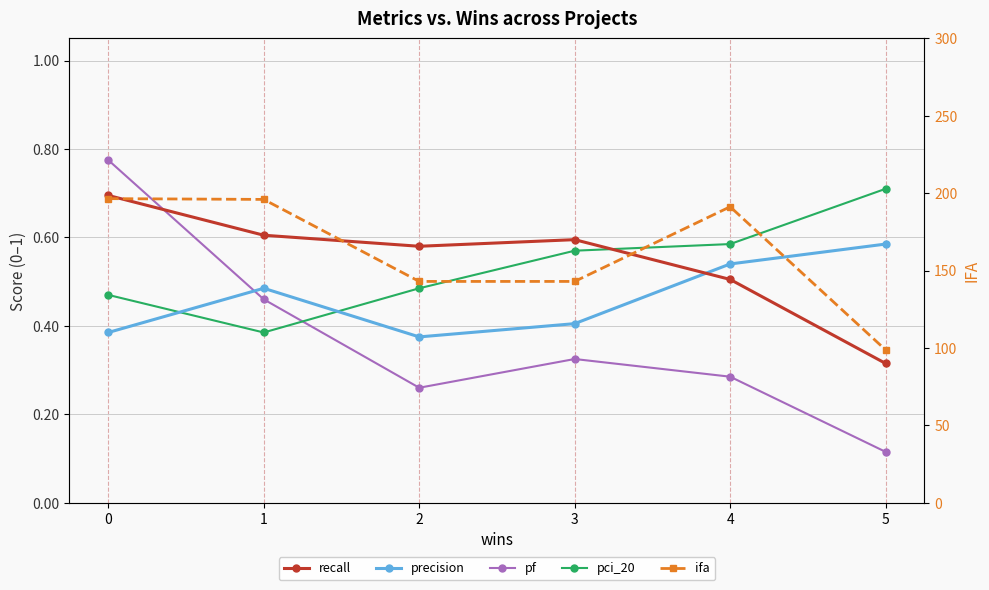

Where is the first local minimum for pf?

2